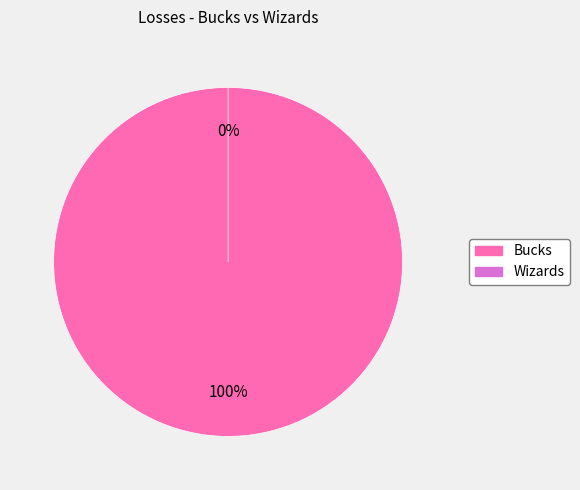

Does Wizards represent more than half of the total?

No